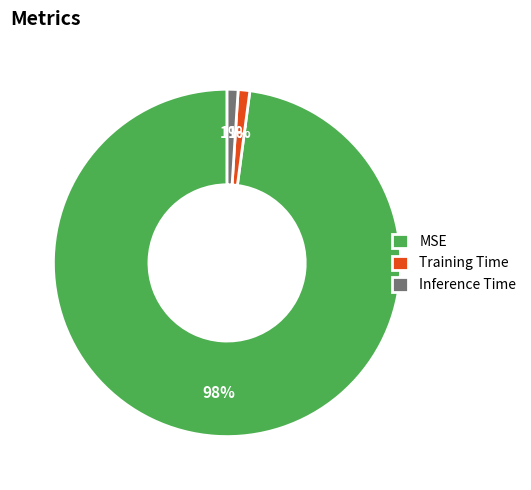

Between Inference Time and MSE, which is larger?

MSE